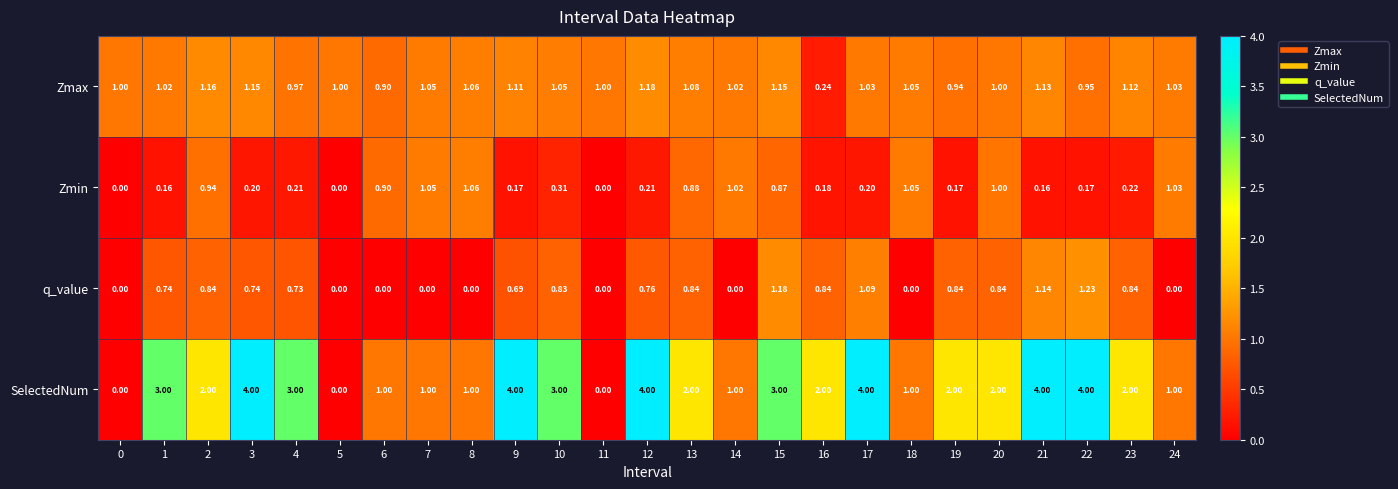

At 17, list the series in order from smallest to largest.

Zmin, Zmax, q_value, SelectedNum